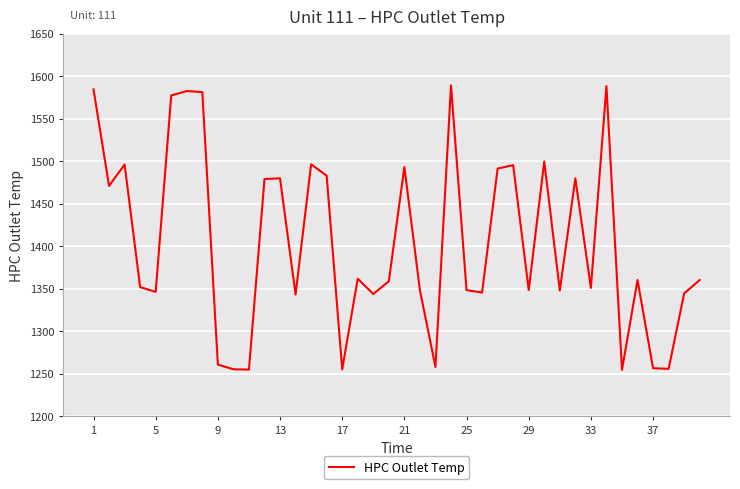

What is the difference between the maximum and minimum values?

334.4